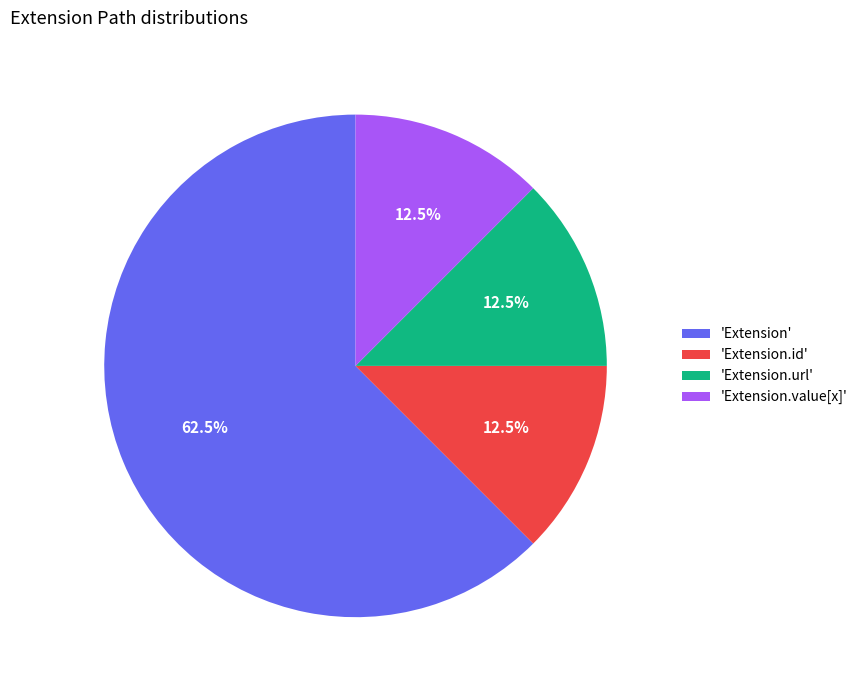

Does any single category account for the majority?

Yes